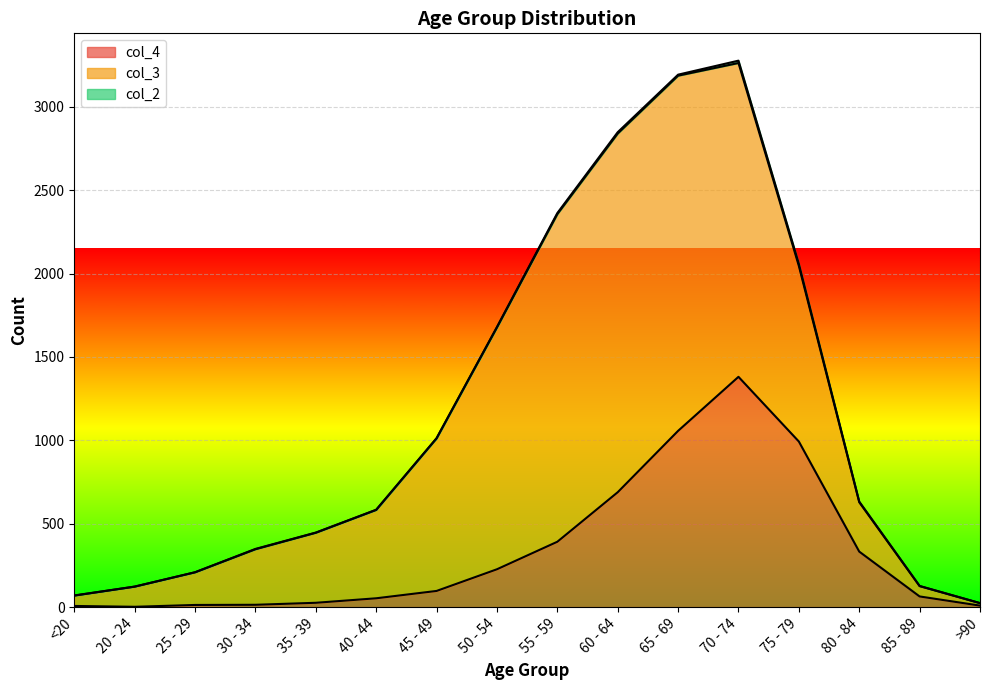

Which series changed the most between 65 - 69 and 85 - 89?

col_3